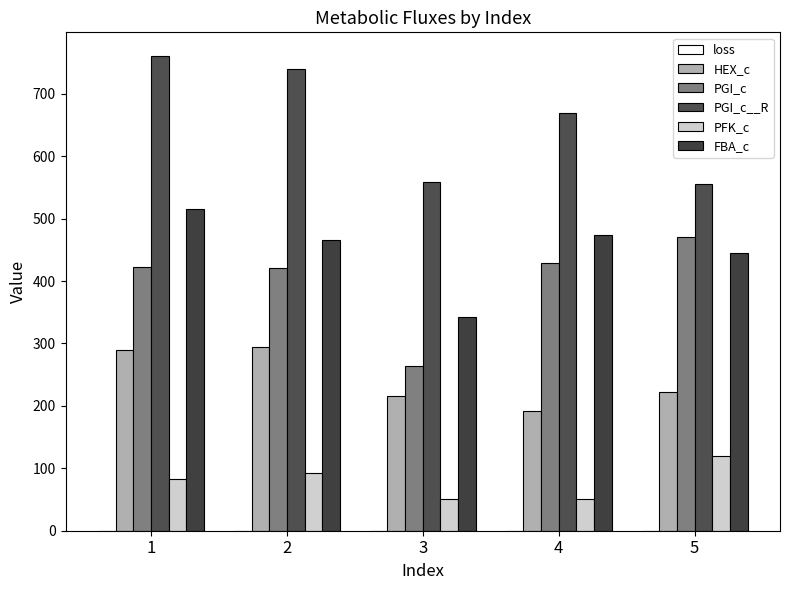

Does the chart contain stacked bars?

No